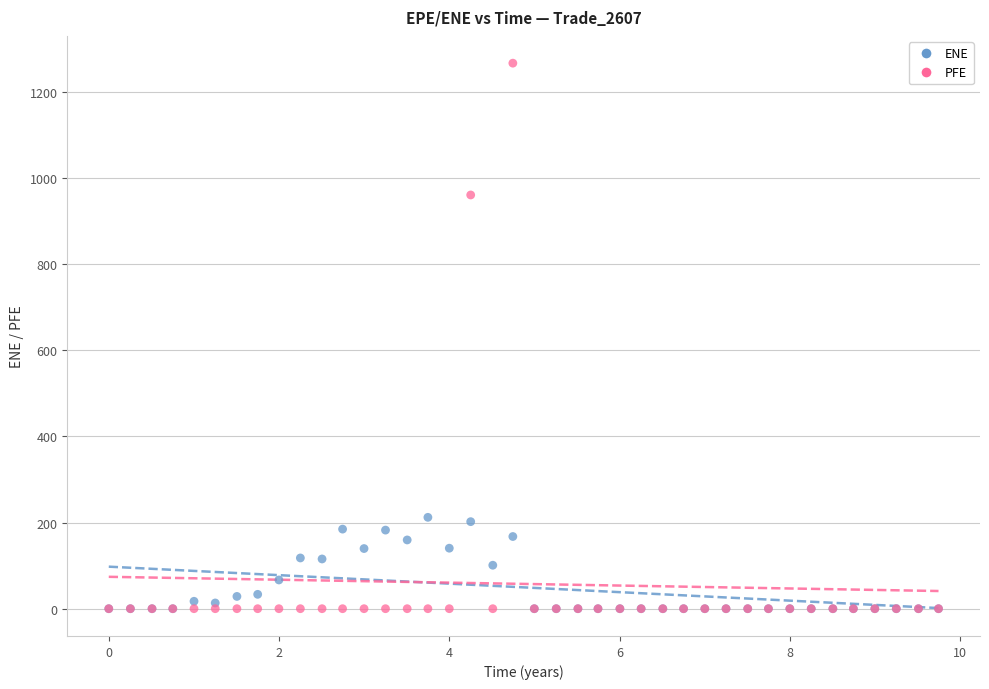

In the PFE series, what Y value is closest to 633?

960.1